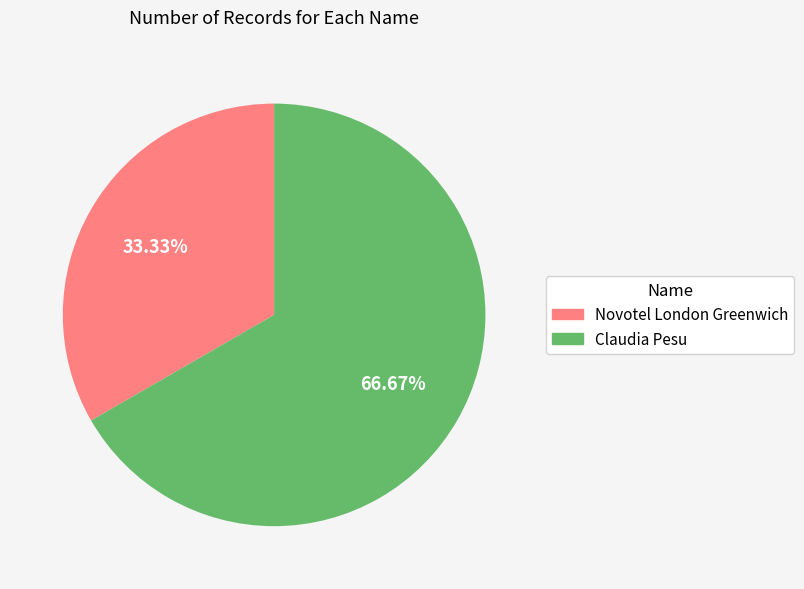

True or false: Novotel London Greenwich accounts for 21% of the total.

False